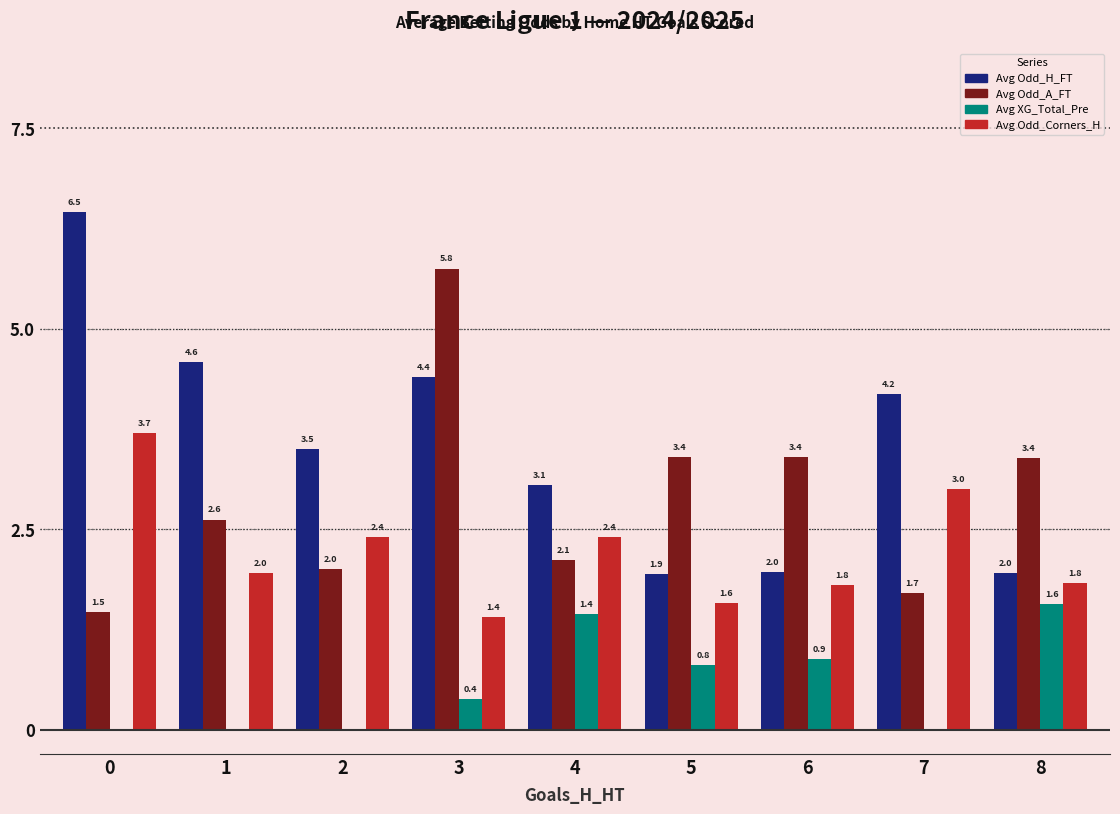

Which series changed the most between 3 and 5?

Avg Odd_H_FT